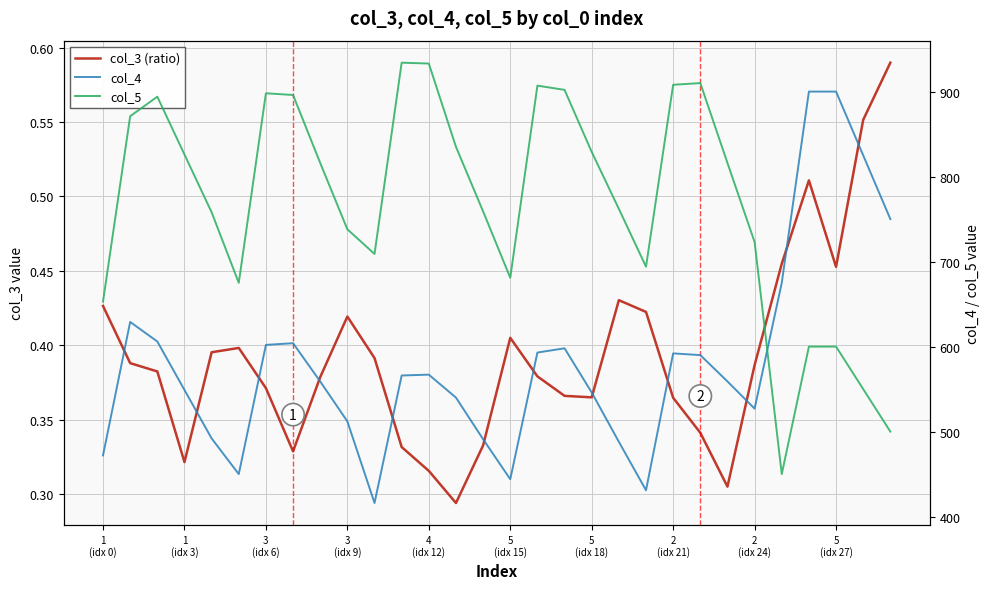

Which series changed the most between 15 and 16?

col_5